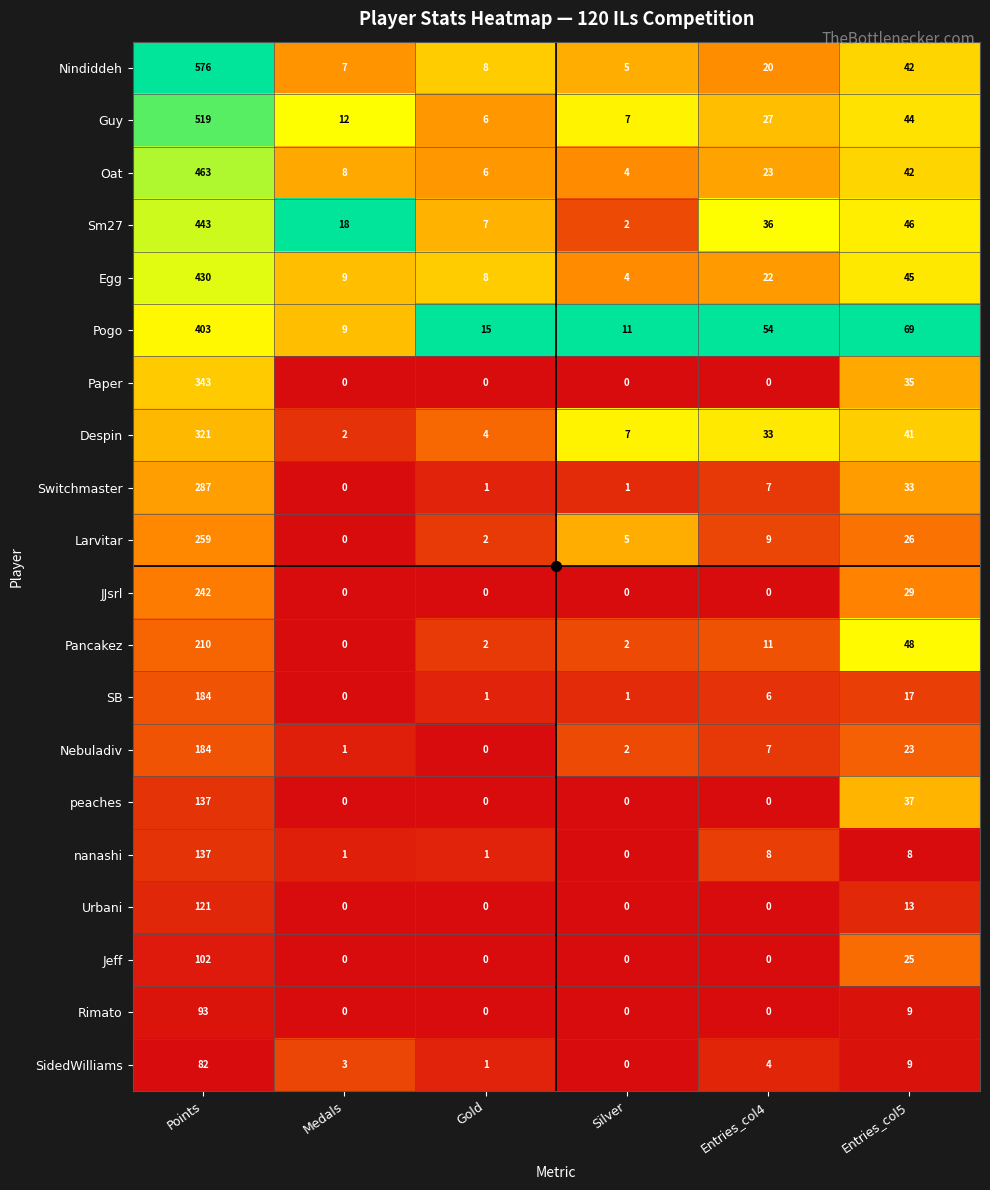

Where does the SB series first go above 6?

Points